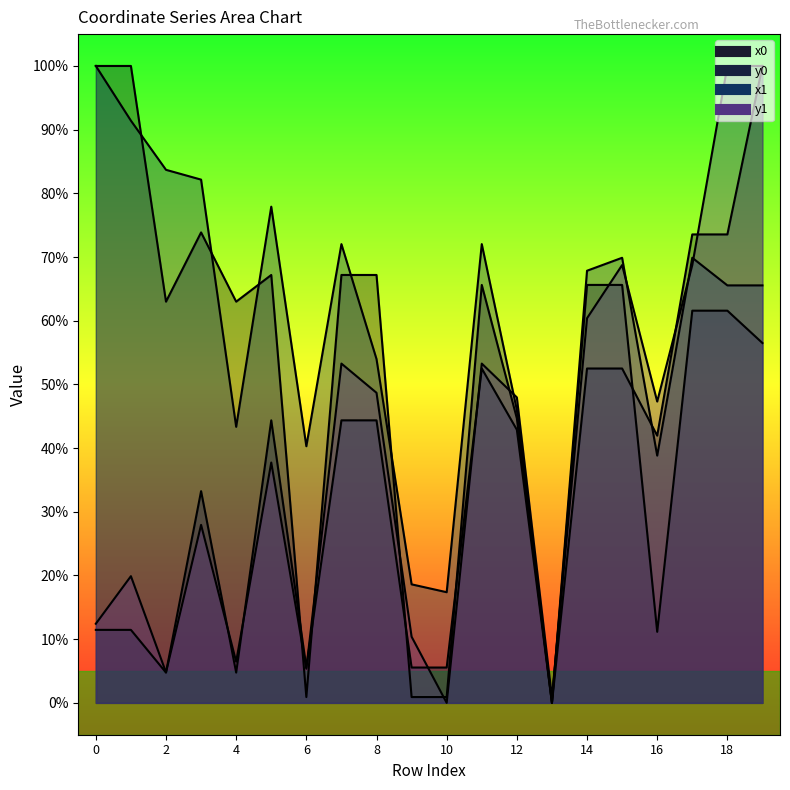

Where is the first local maximum for y0?

3